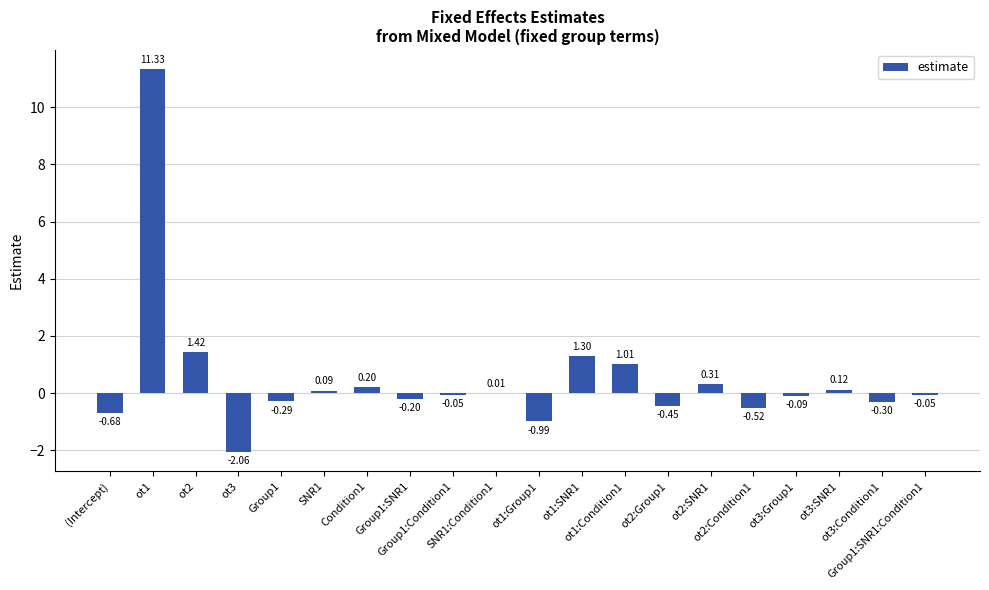

What is the sum of all values?

10.1